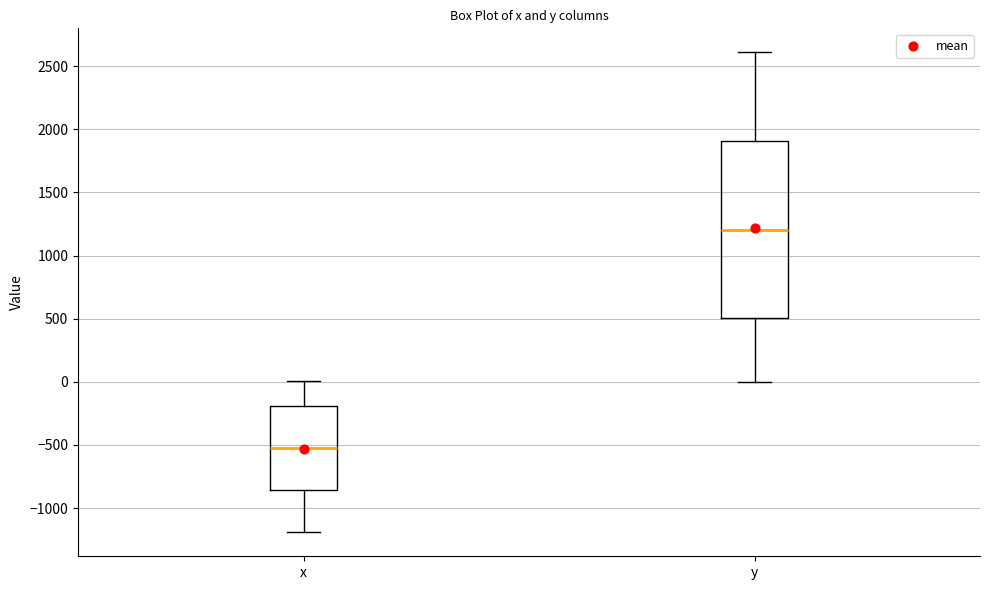

Reading left to right, transcribe this box plot: for each box, give where its median line is, the range the box spans, and where its two whiskers end, as read against the y-axis. The values are not printed on the chart, so give them approximately, as read against the axis.

x: median -500, box -850 to -200, whiskers -1200 to 0
y: median 1200, box 500 to 1900, whiskers 0 to 2600